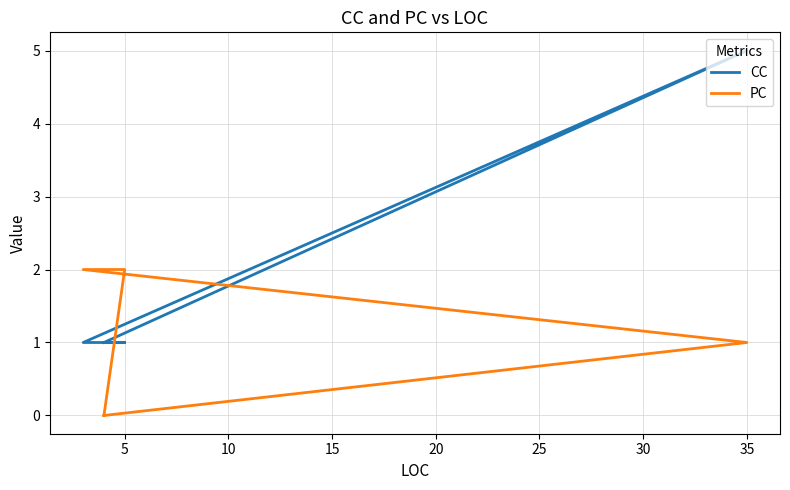

How many data points in PC are above 1?

2